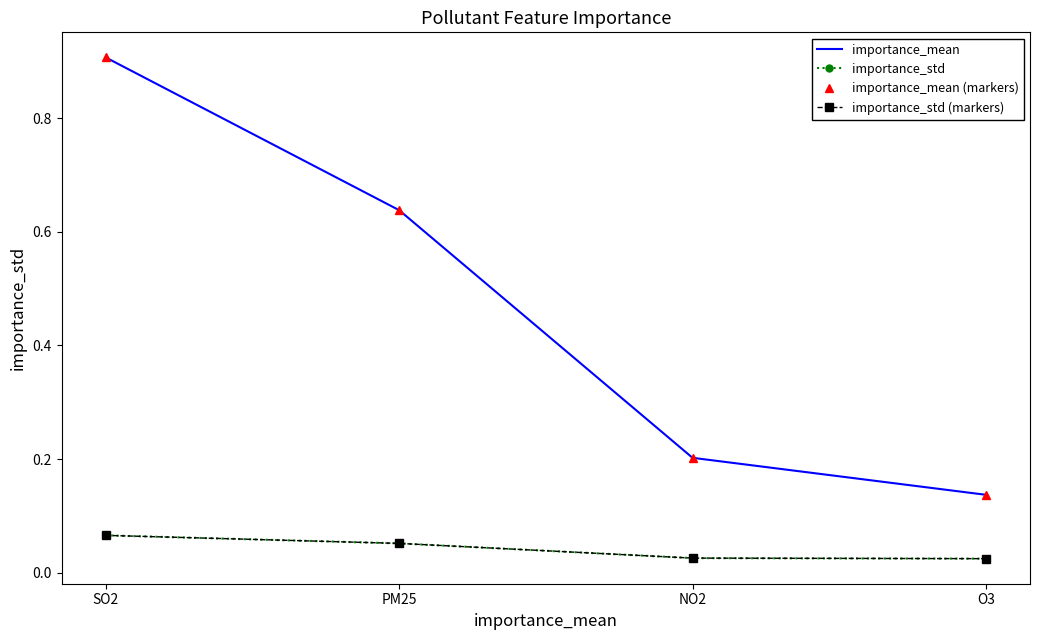

The importance_mean series shows 0.3 at NO2. True or false?

False